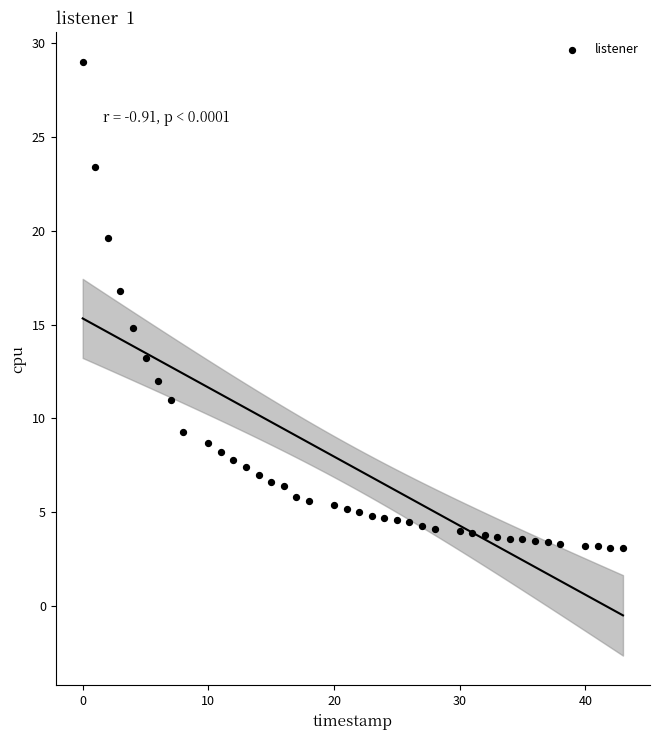

What Y value in the scatter plot is closest to 16?

16.8